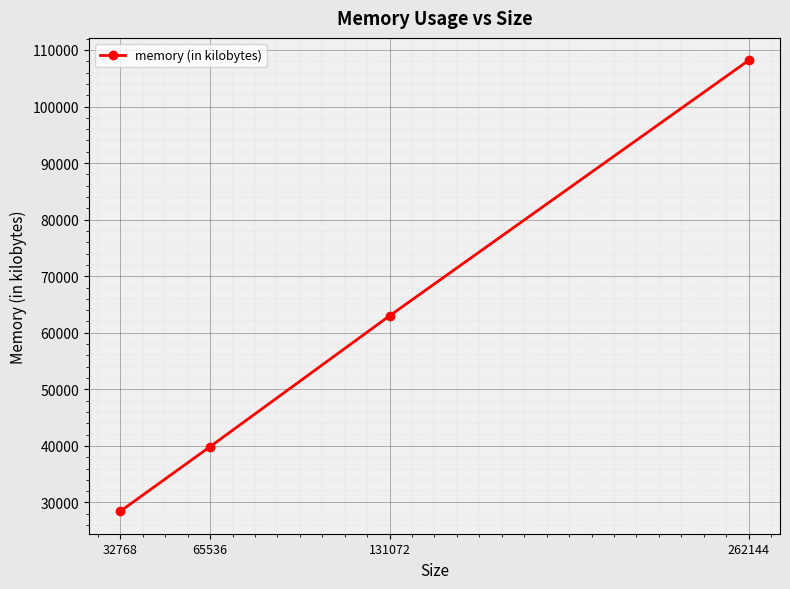

Between 131072 and 262144, which is larger?

262144